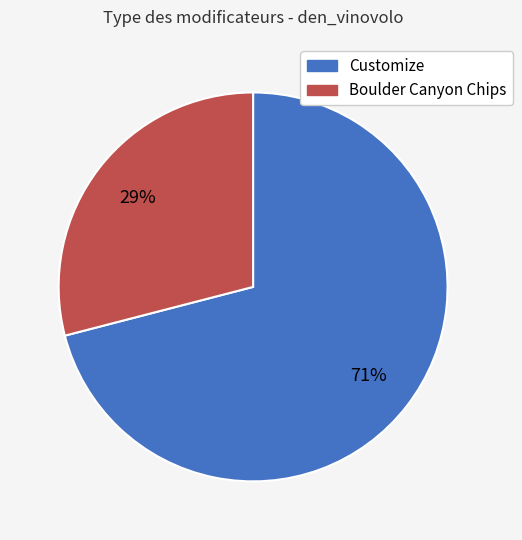

To the nearest percent, what portion does Customize represent?

71%